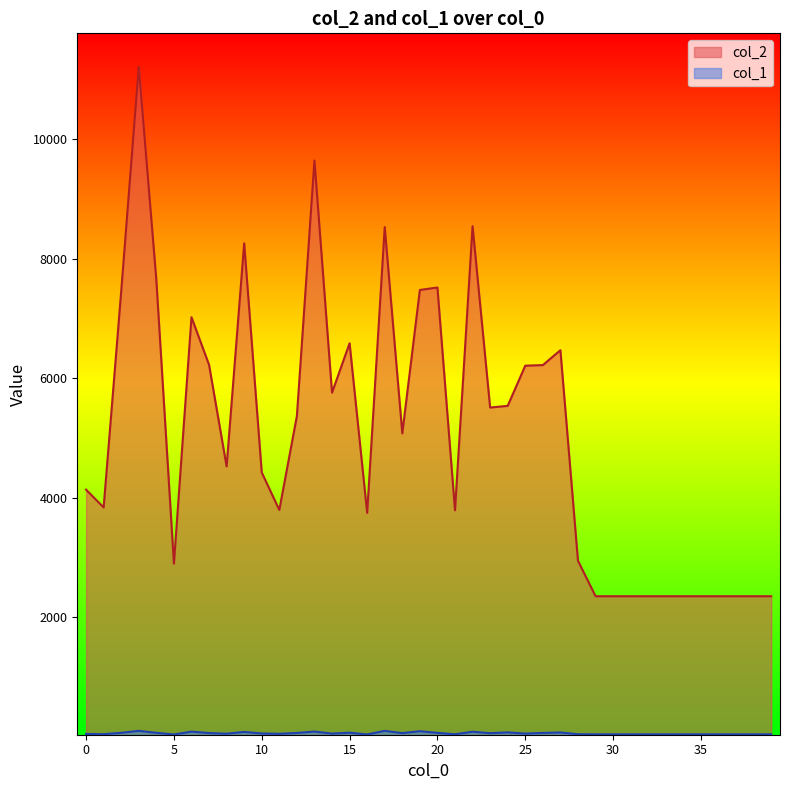

List the series in order of their overall mean, lowest first.

col_1, col_2